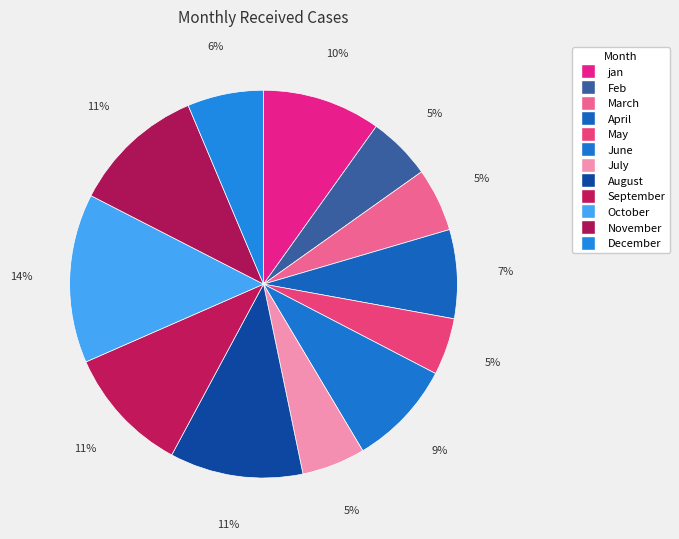

What is the change in value from June to July?

-20